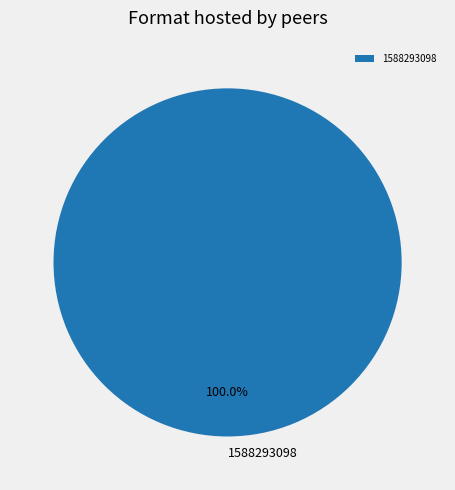

Is there a majority slice in this chart?

Yes